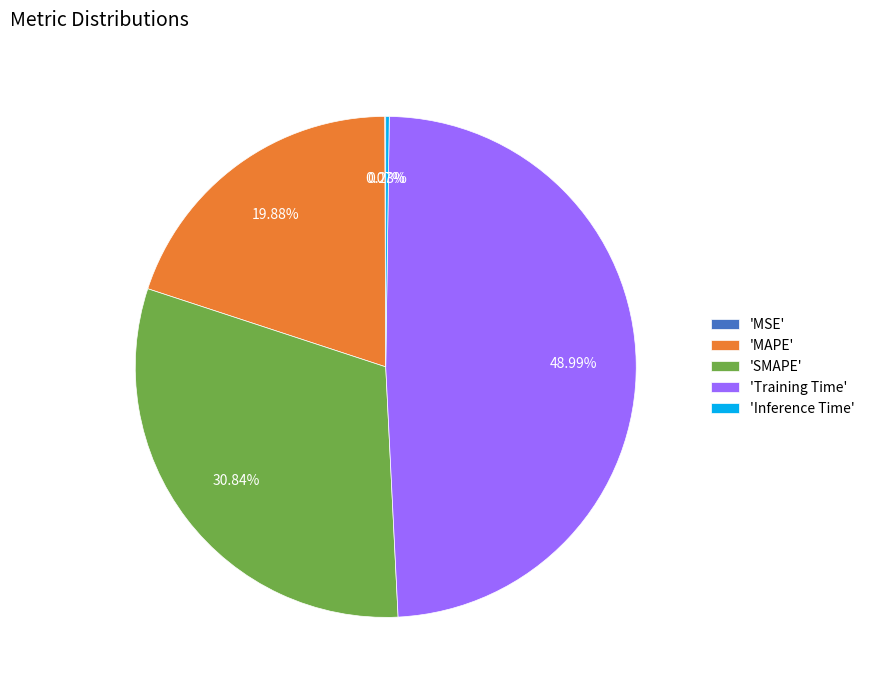

Between 'Training Time' and 'MAPE', which is larger?

'Training Time'